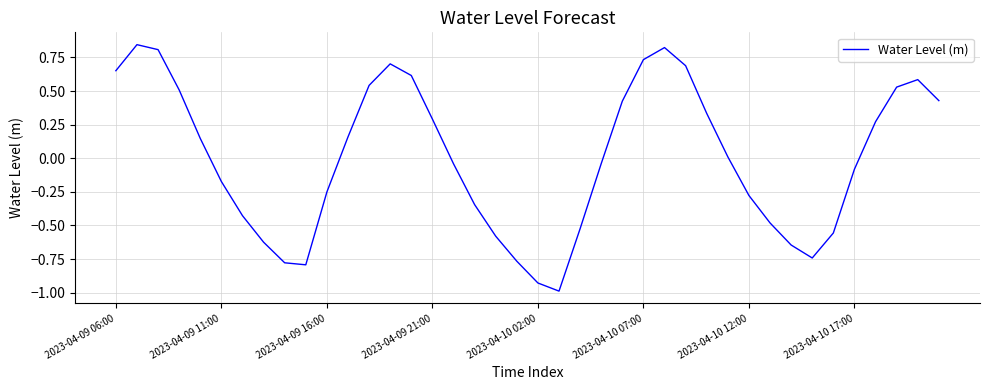

How many positive values are there?

20